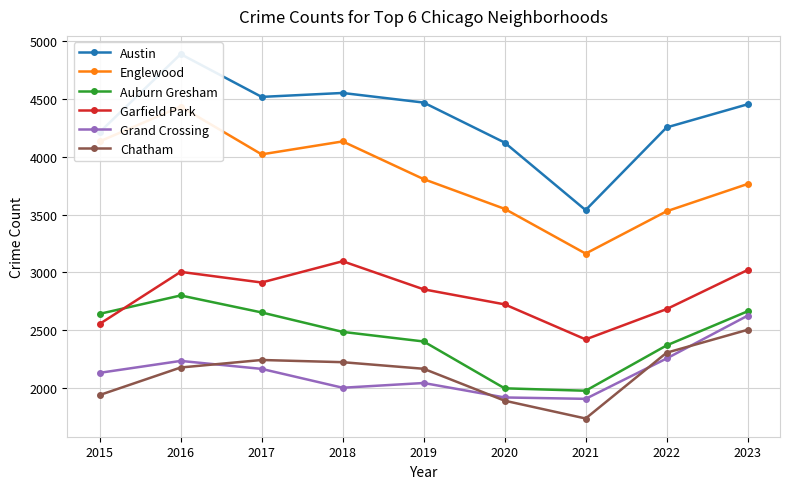

List the series in order of their peak value, lowest first.

Chatham, Grand Crossing, Auburn Gresham, Garfield Park, Englewood, Austin